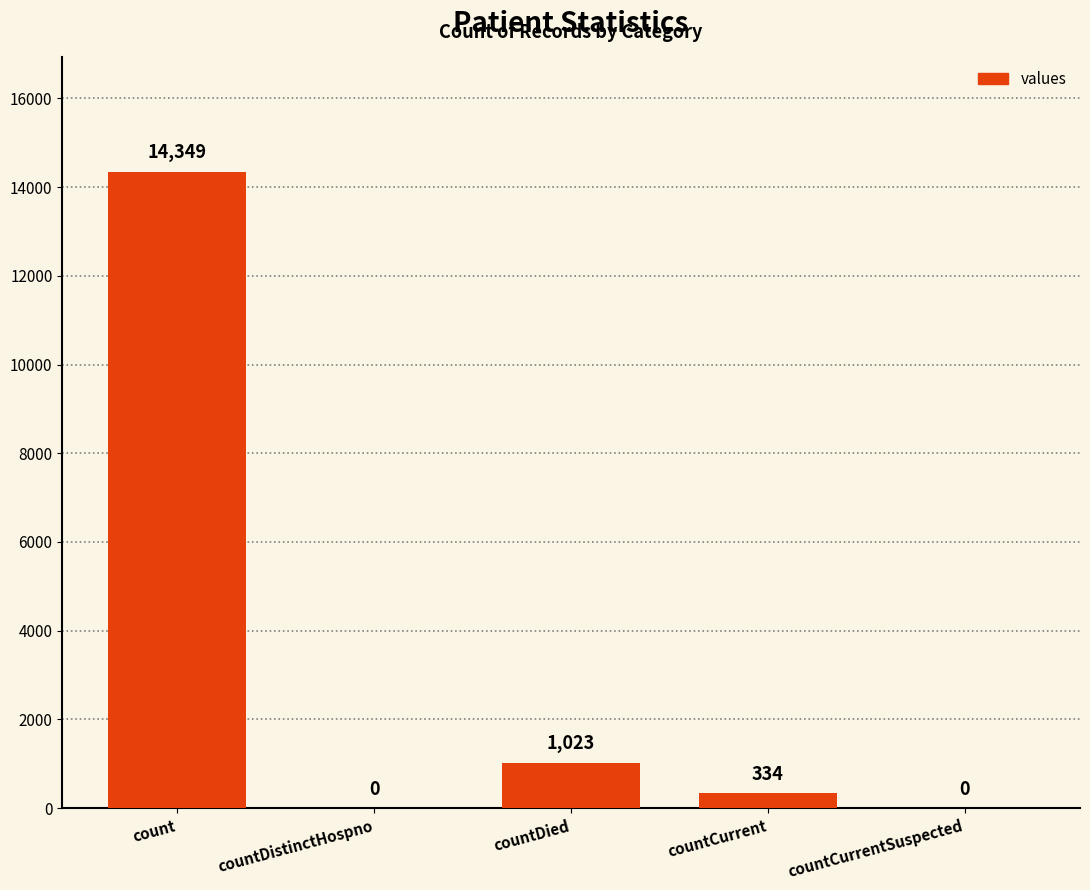

At which label is the value closest to 7174?

countDied